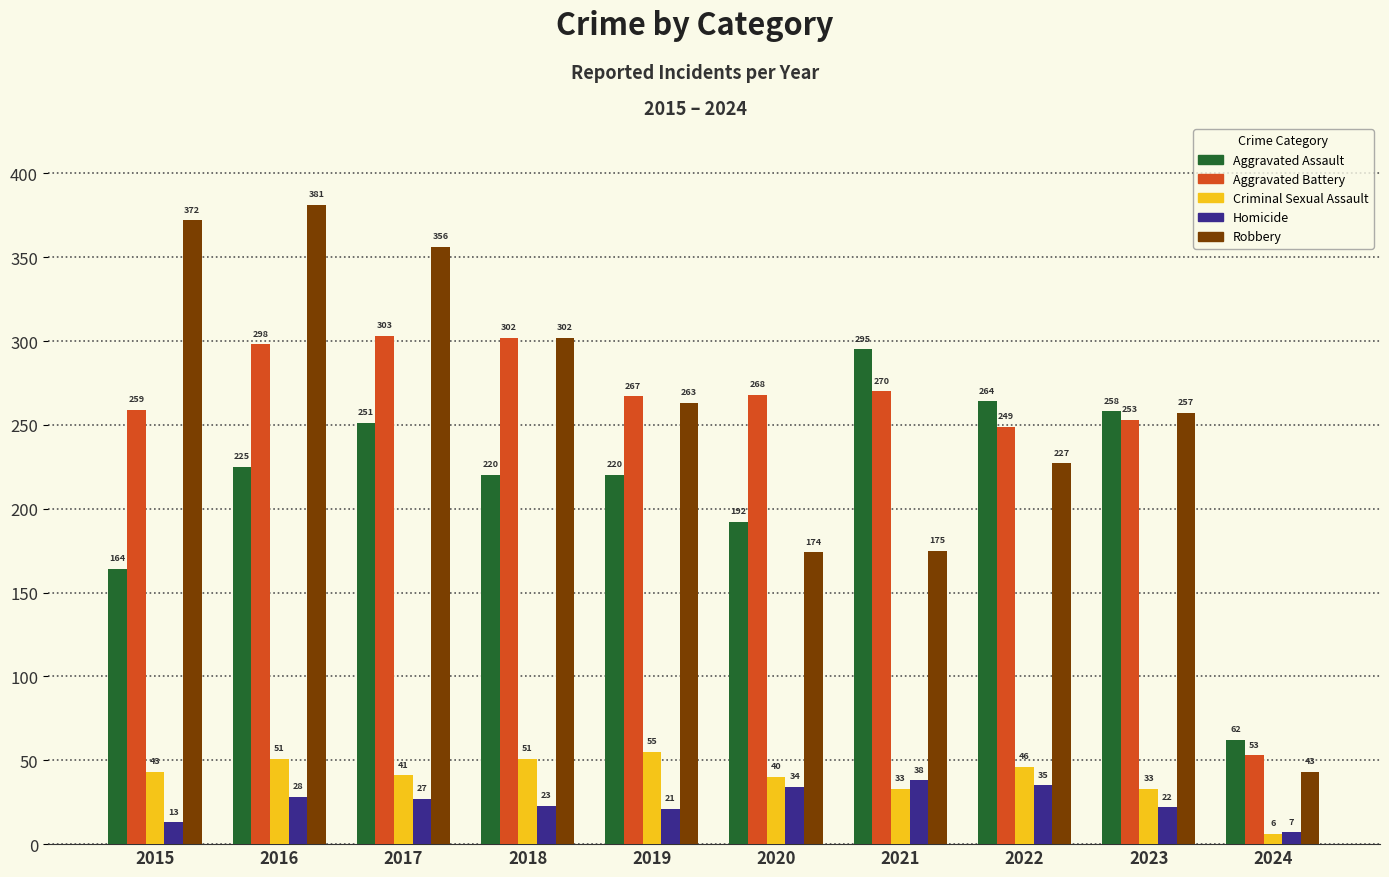

What is the sum of the Homicide values at 2021 and 2017?

65